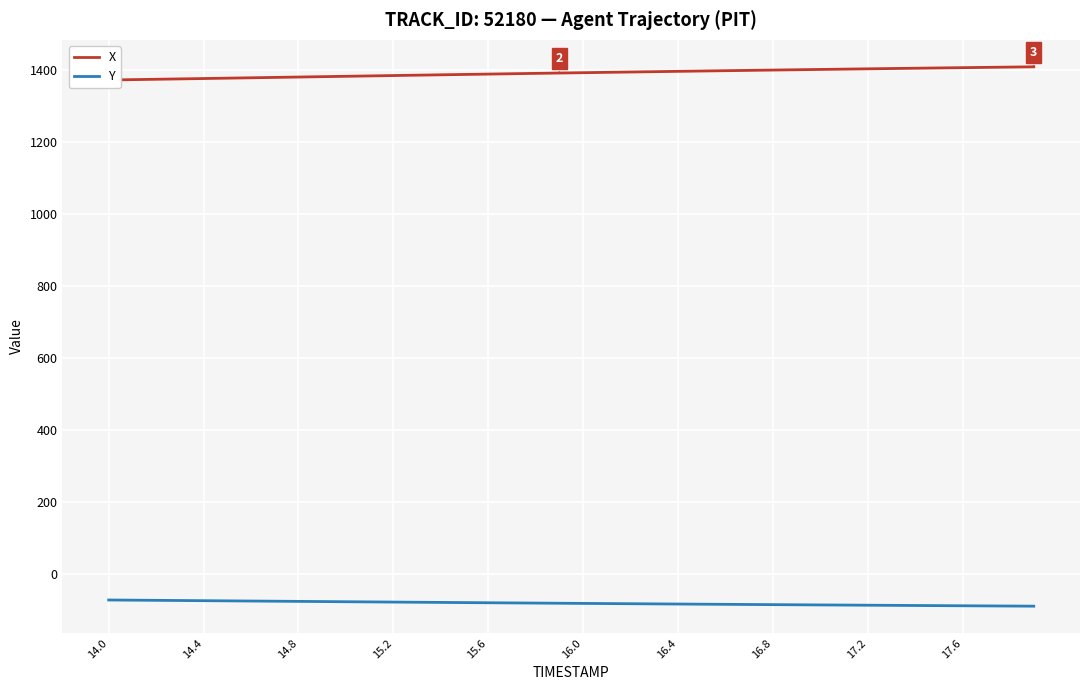

At how many categories does at least one series exceed 622?

40